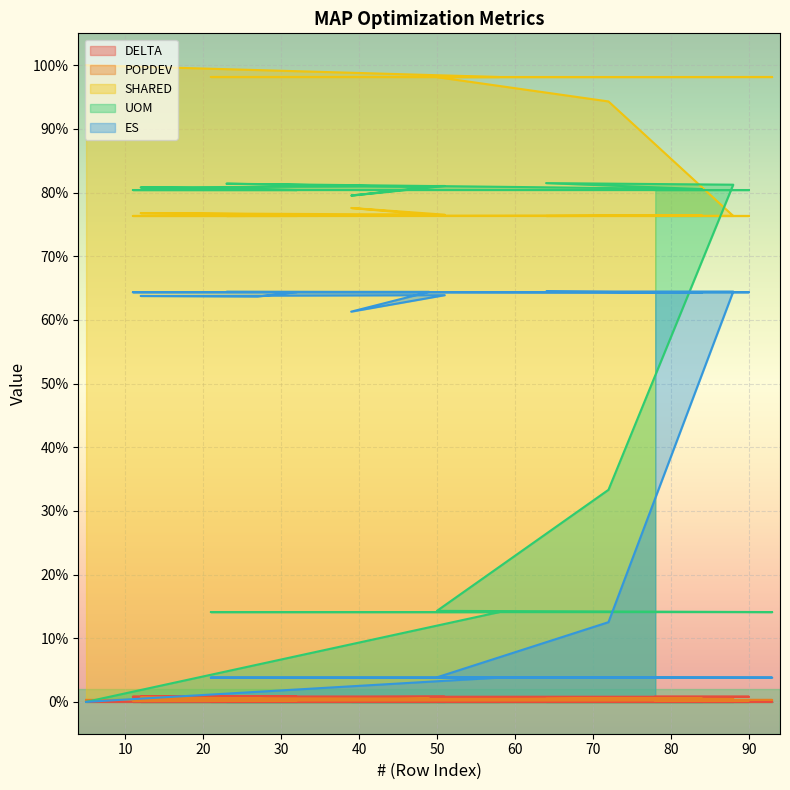

Rank the categories by ES value from highest to lowest.

64, 88, 49, 23, 32, 11, 90, 78, 84, 51, 12, 27, 39, 72, 50, 58, 21, 93, 5